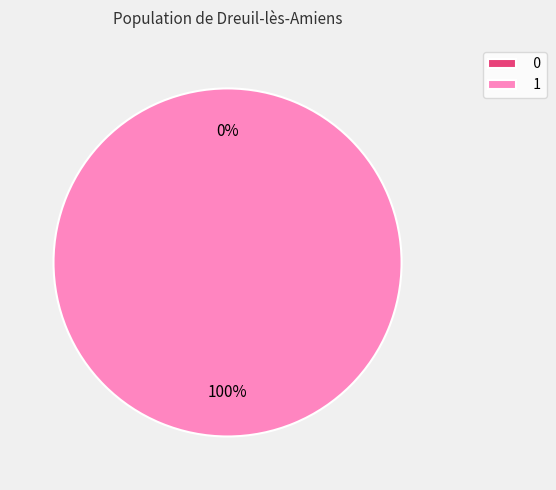

Which category has the biggest portion of the pie?

1